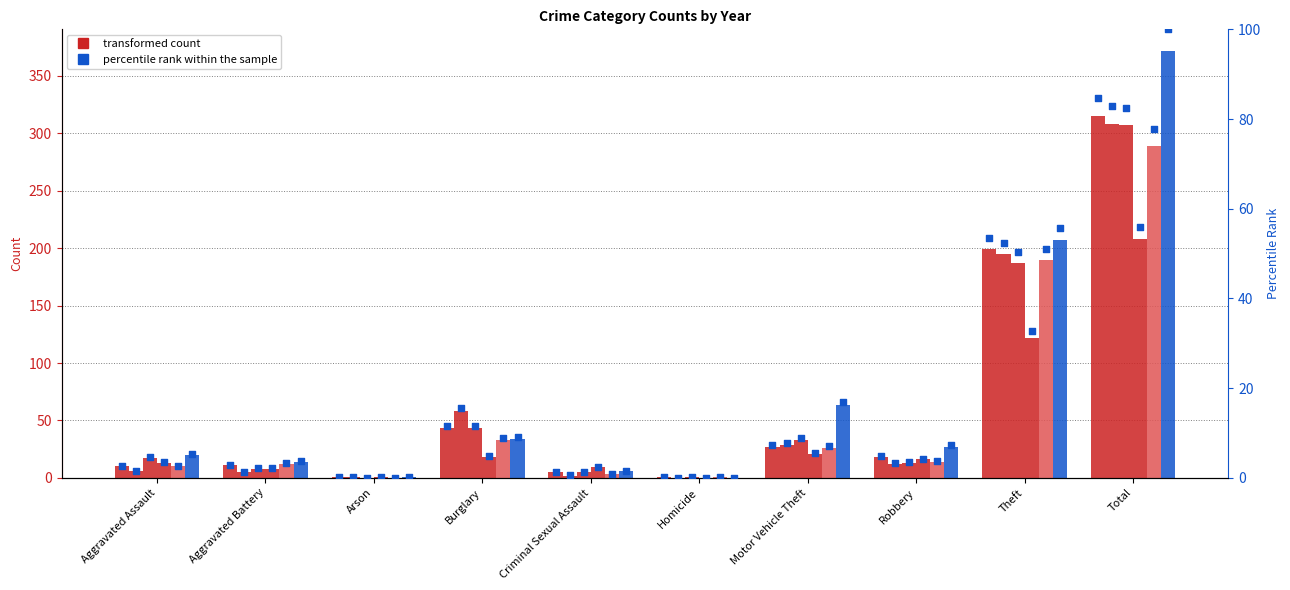

What is the change in value from Aggravated Battery to Motor Vehicle Theft?

+4.3